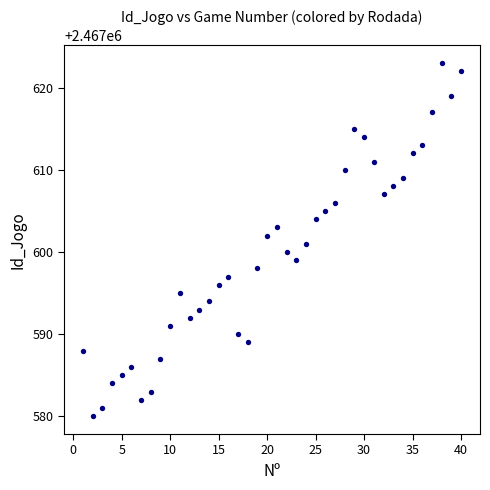

What is the range of X values (max minus min)?

39